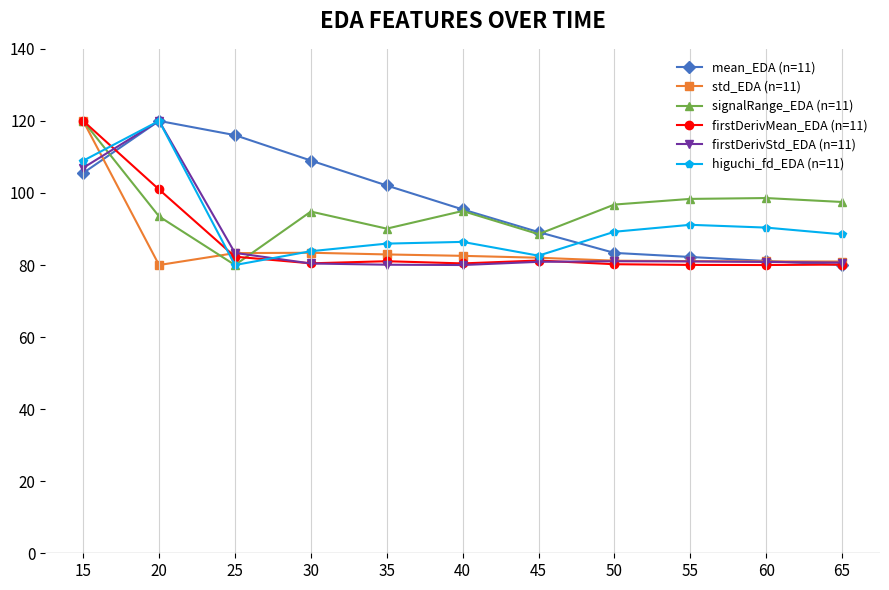

Which series changed the most between 25 and 60?

mean_EDA (n=11)